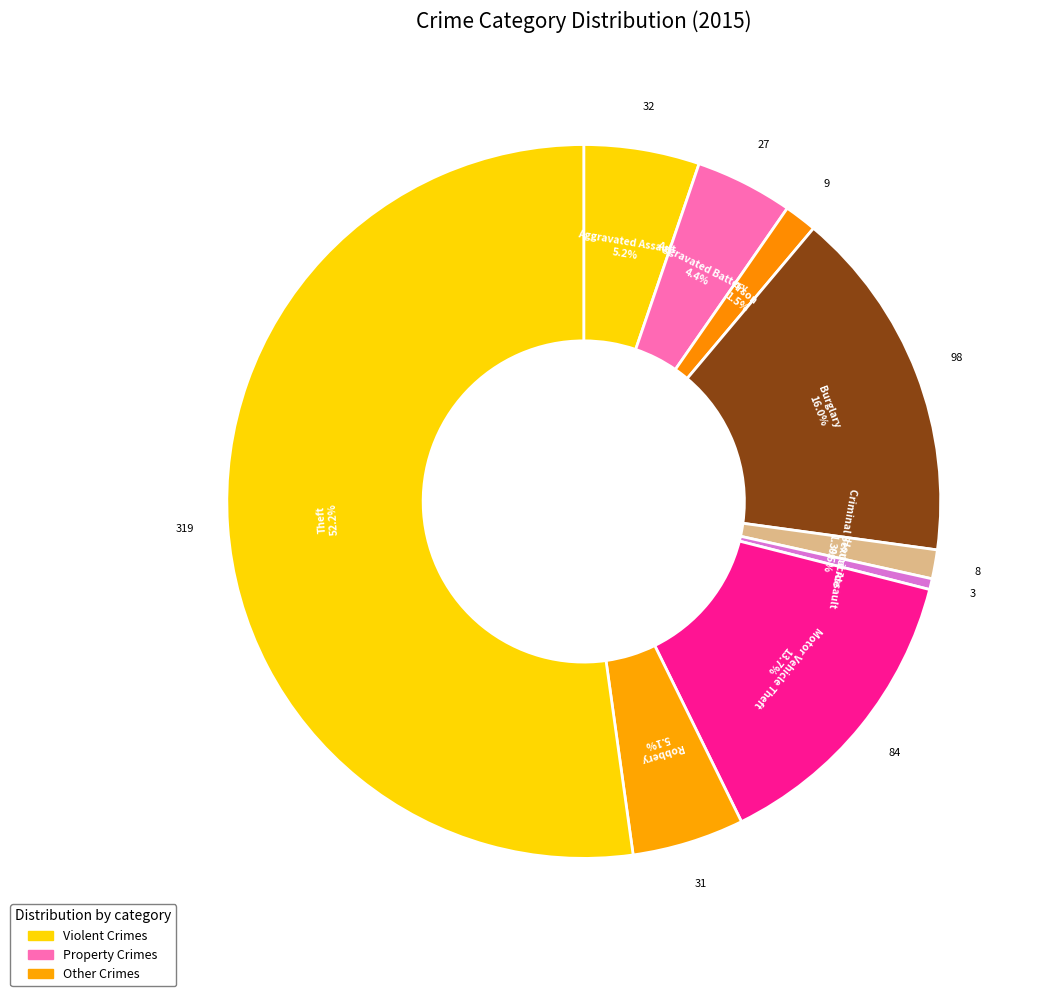

Which has a higher value, Arson or Aggravated Battery?

Aggravated Battery